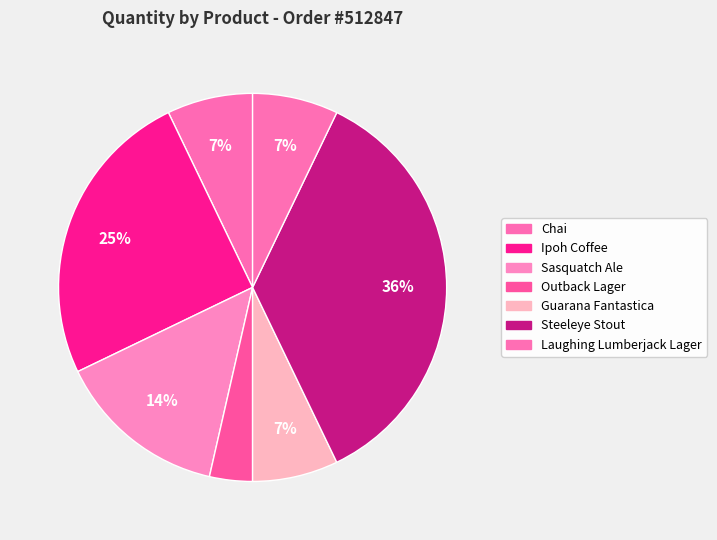

Count the number of slices in the pie.

7